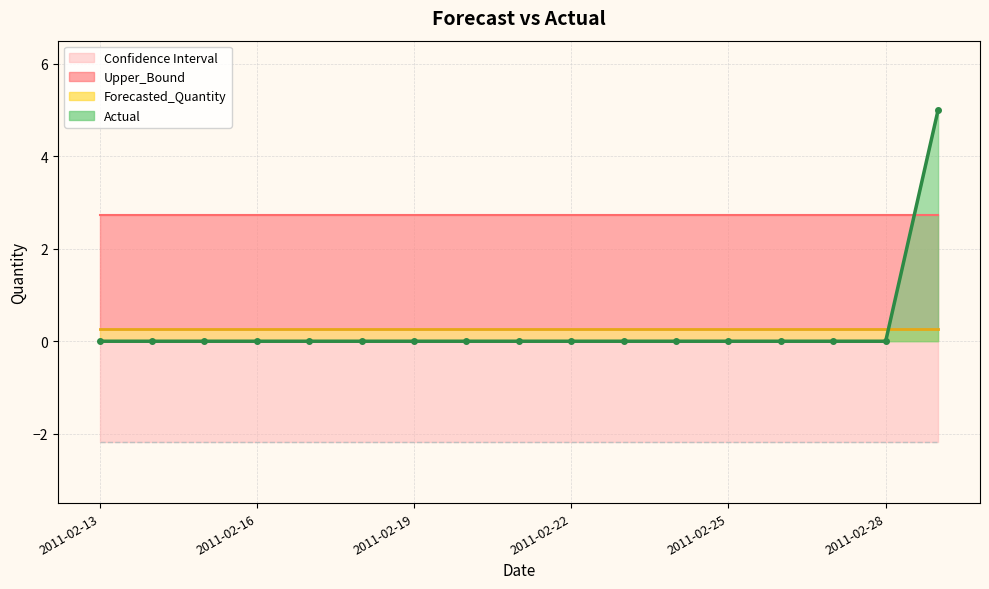

True or false: Upper_Bound and Lower_Bound cross at least once.

False